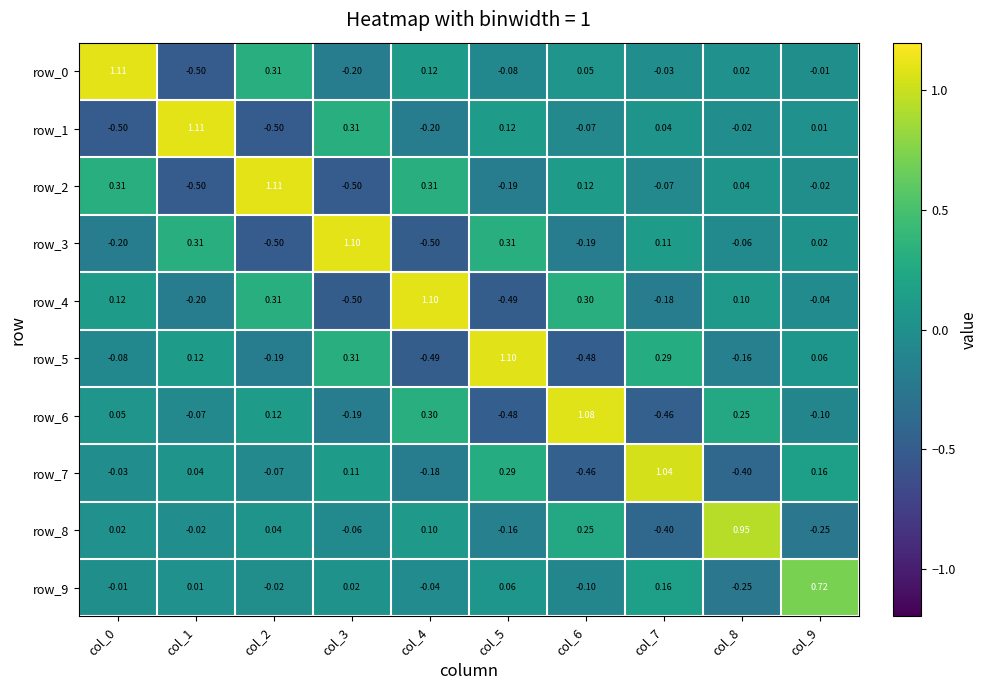

Is the value of row_1 at col_0 greater than the value of row_6 at col_4?

No